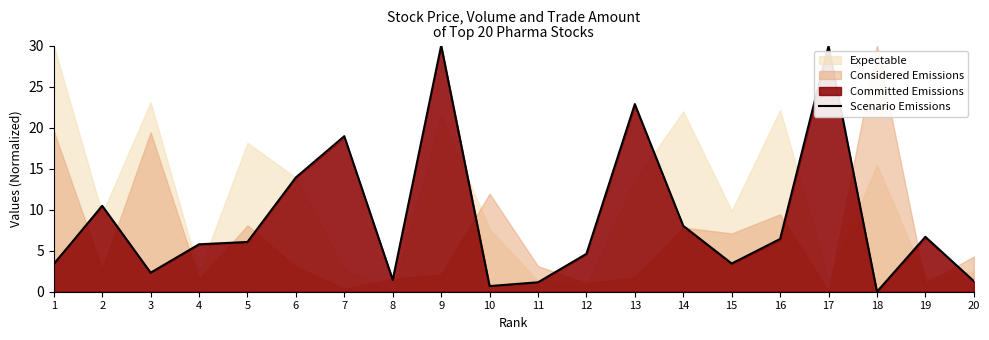

What is the average value?

8.9